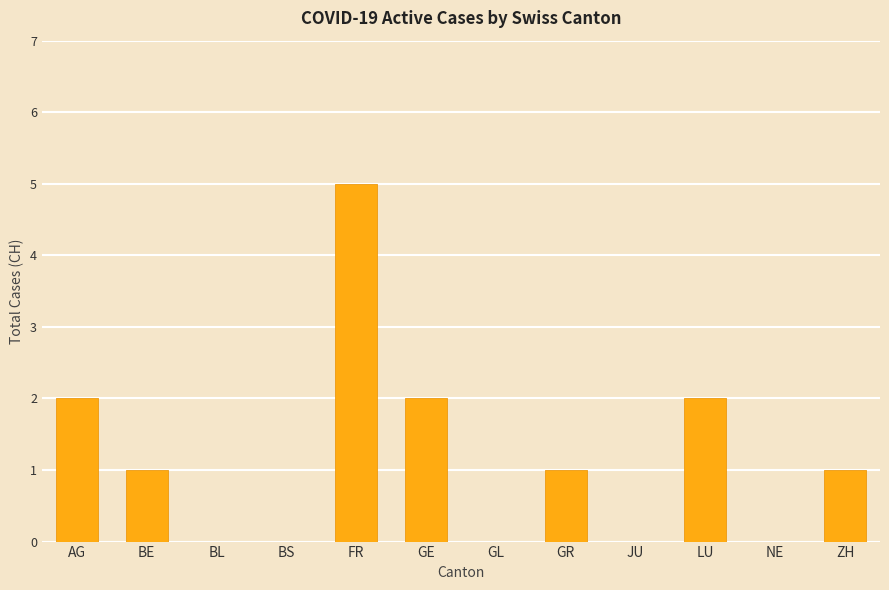

What is the change in value from BS to ZH?

+1